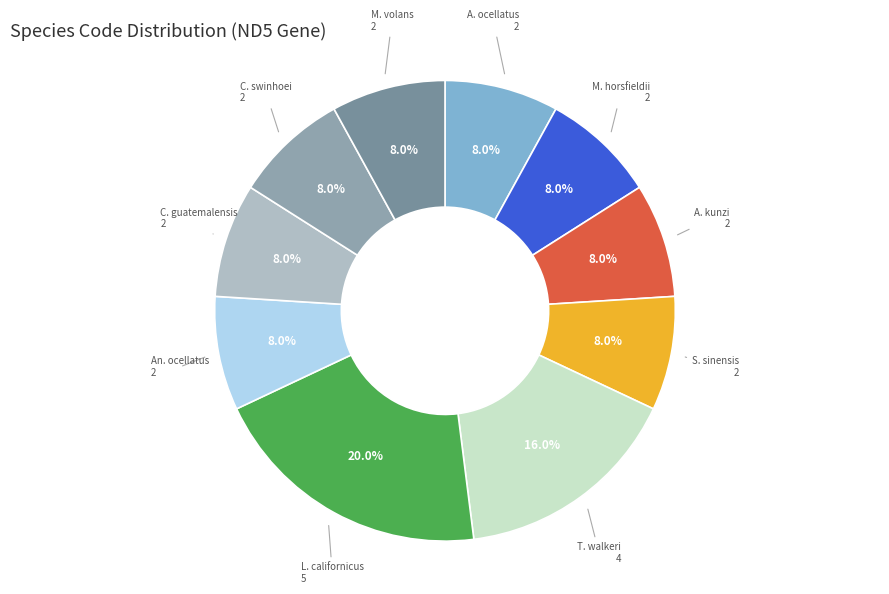

How many slices are in this pie chart?

10